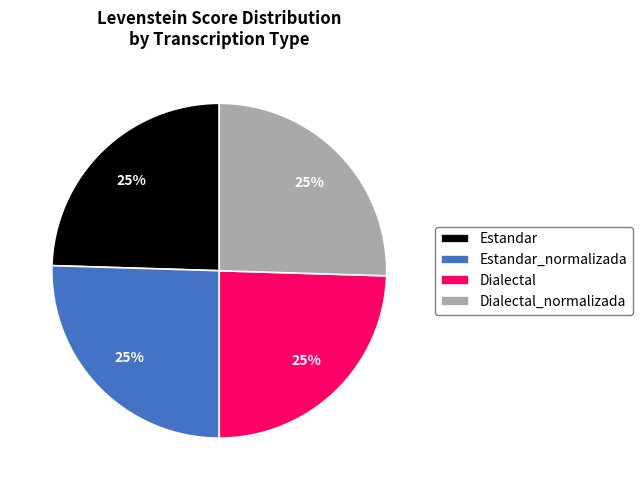

Approximately how many times larger is the value at Estandar_normalizada compared to Dialectal_normalizada?

1.0